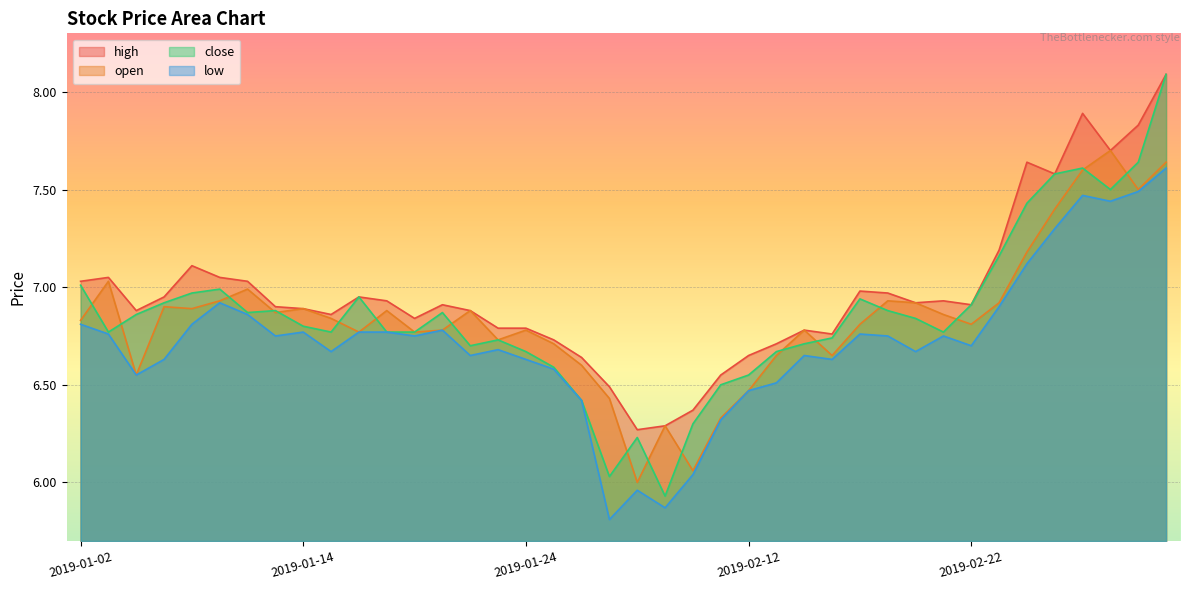

How many data points in close are less than 6?

1